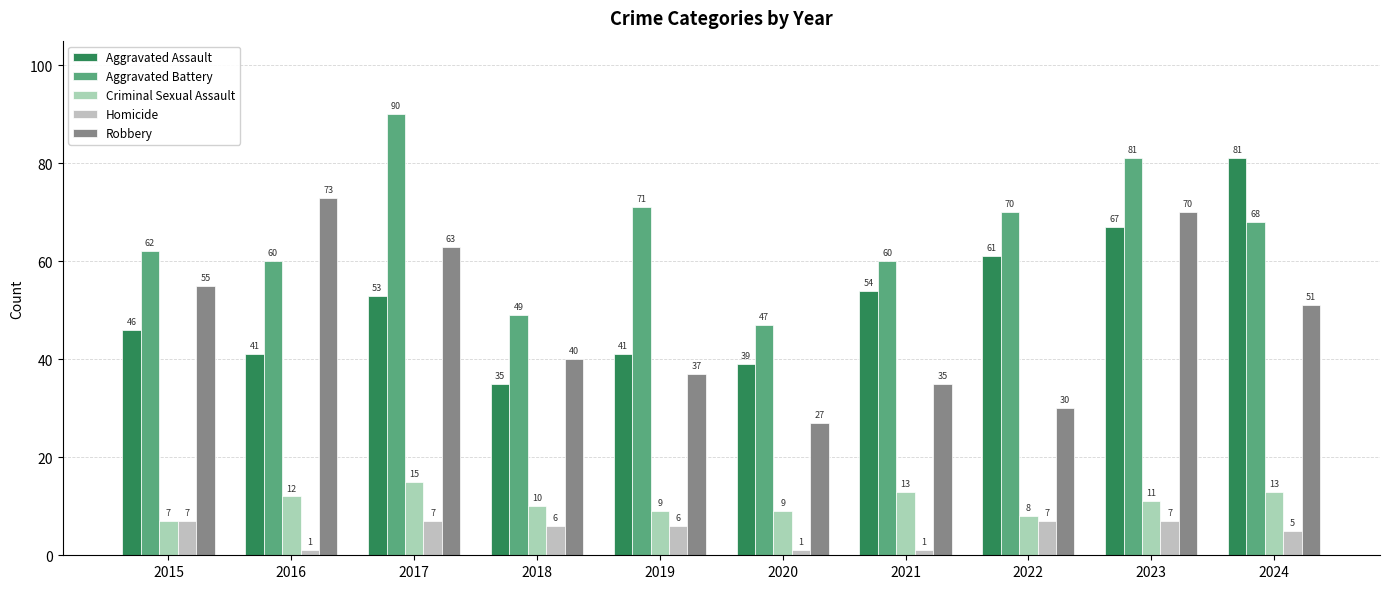

What is the difference between the highest and lowest values at 2024?

76